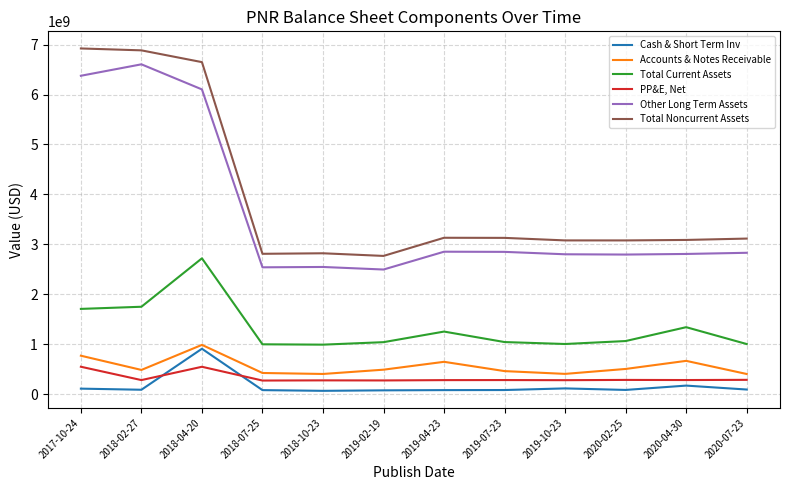

Rank the series by their maximum value, from lowest to highest.

PP&E, Net, Cash & Short Term Inv, Accounts & Notes Receivable, Total Current Assets, Other Long Term Assets, Total Noncurrent Assets